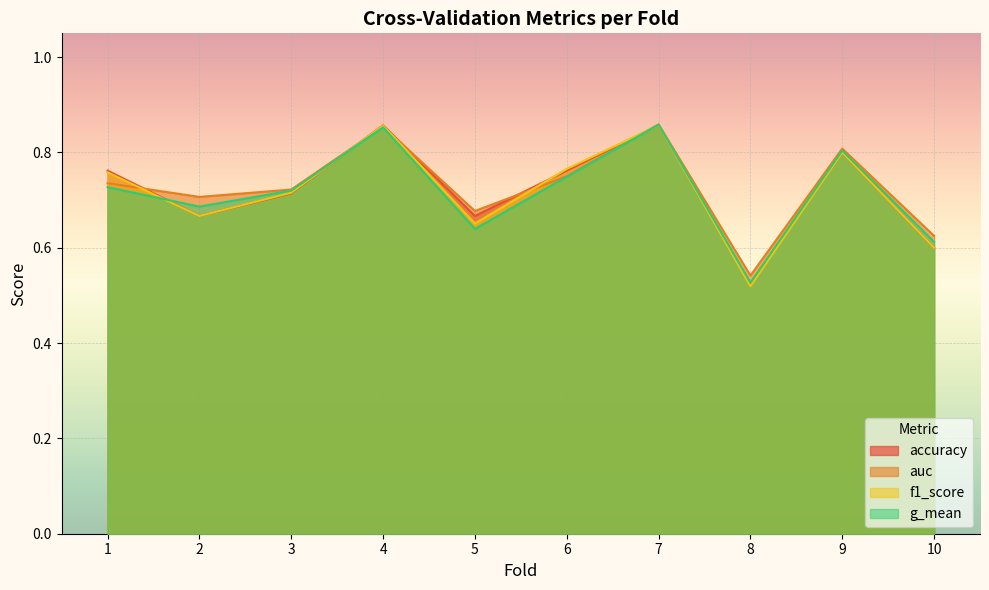

Which category has the highest value across all series?

7